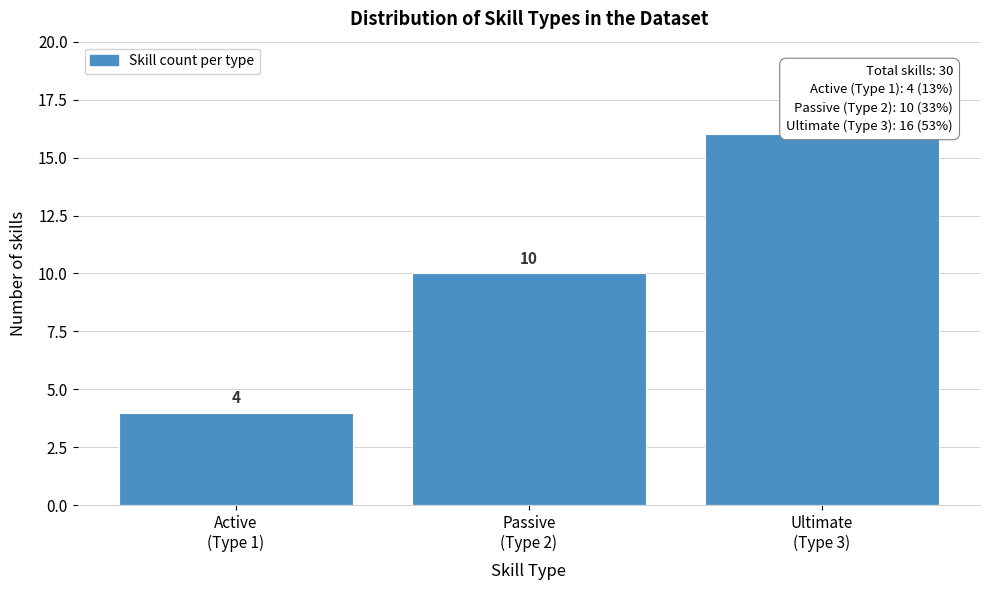

Reading left to right, what are all the values shown in this chart?

4	10	16